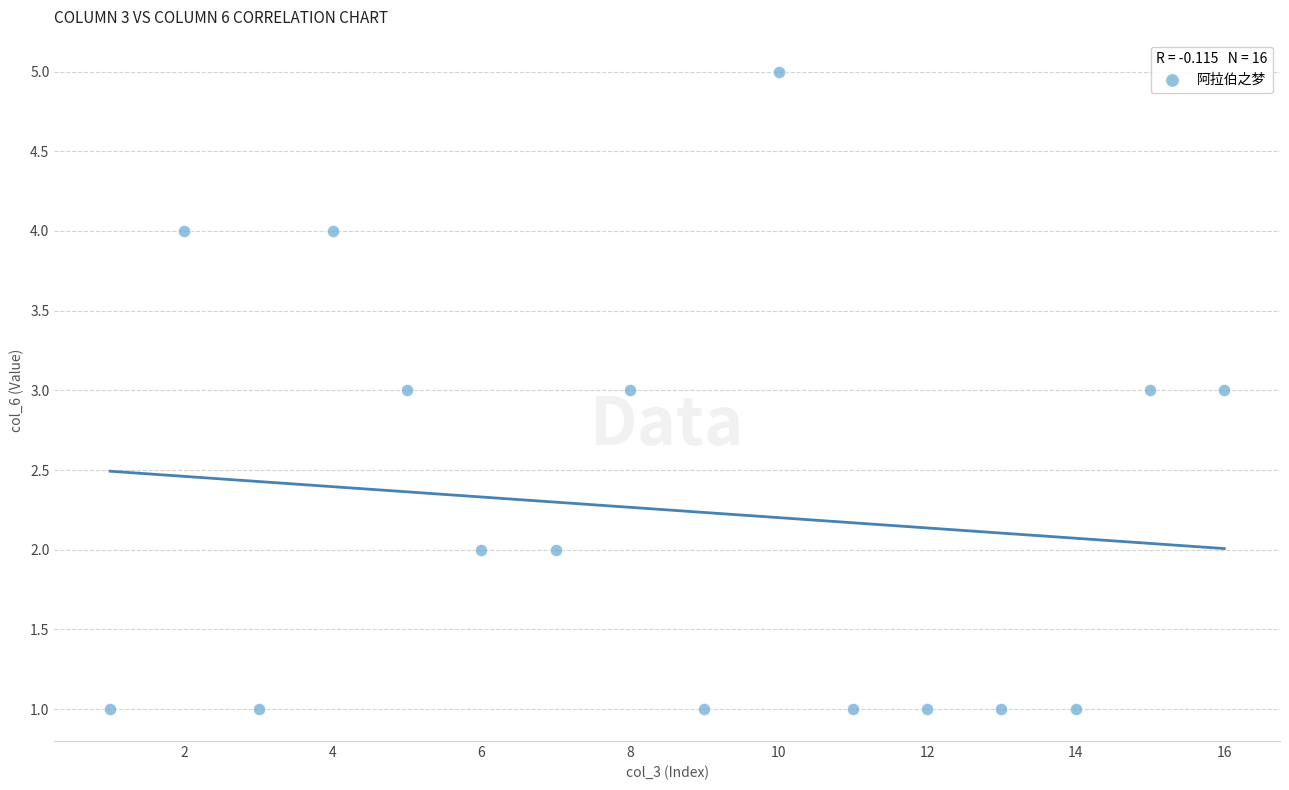

What is the range of Y values (max minus min)?

4